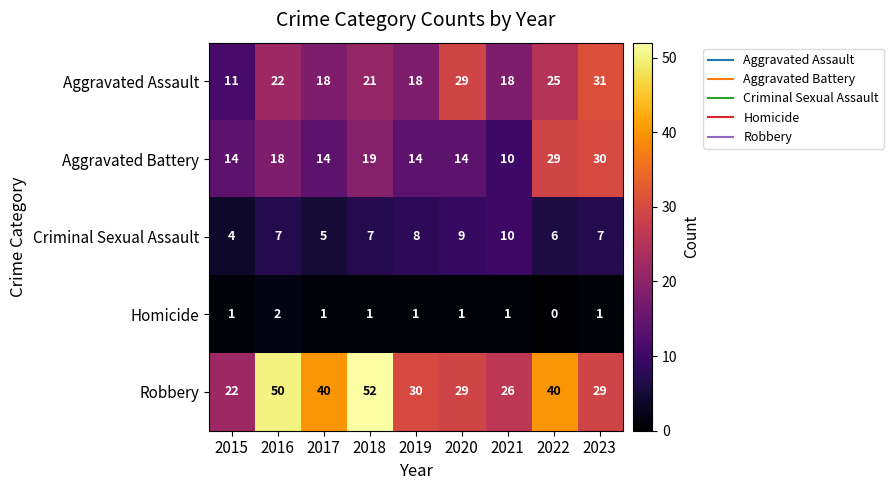

The Aggravated Assault series shows 25 at 2022. True or false?

True